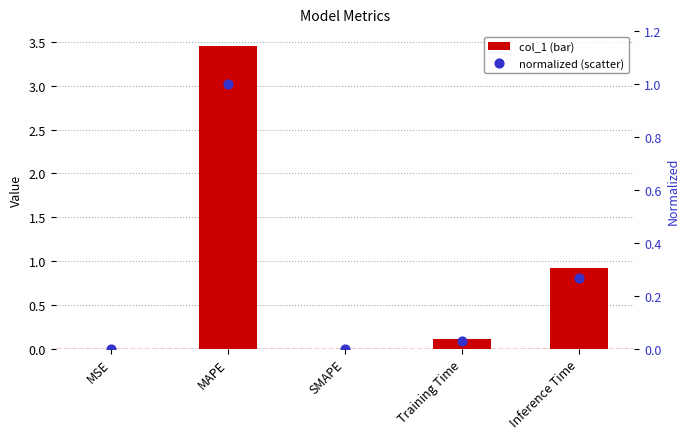

Is the value of normalized (scatter) at MAPE greater than the value of col_1 (bar) at SMAPE?

Yes